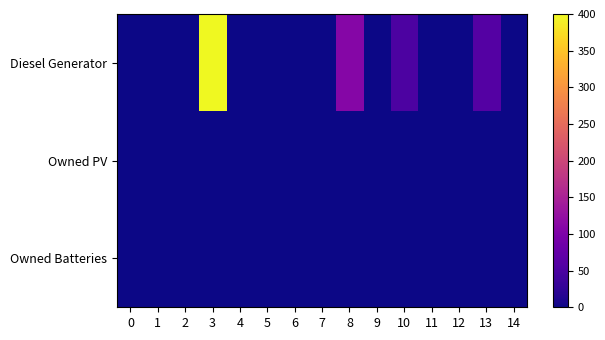

Which series changed the most between 3 and 13?

Diesel Generator